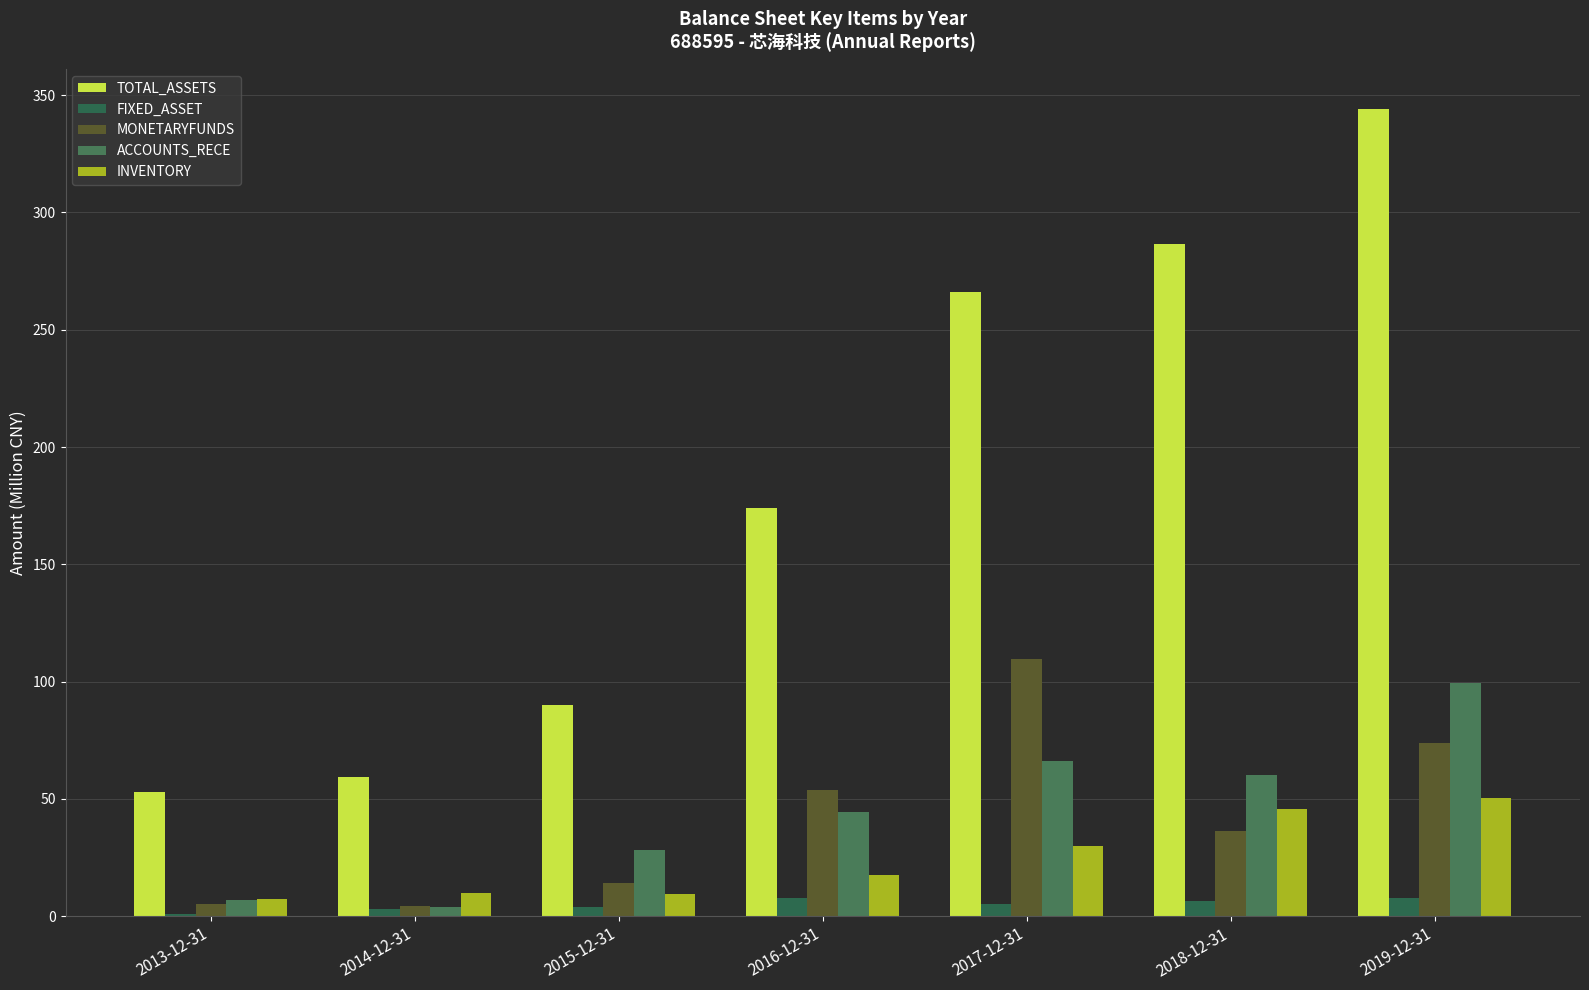

Which category has the highest value across all series?

2019-12-31